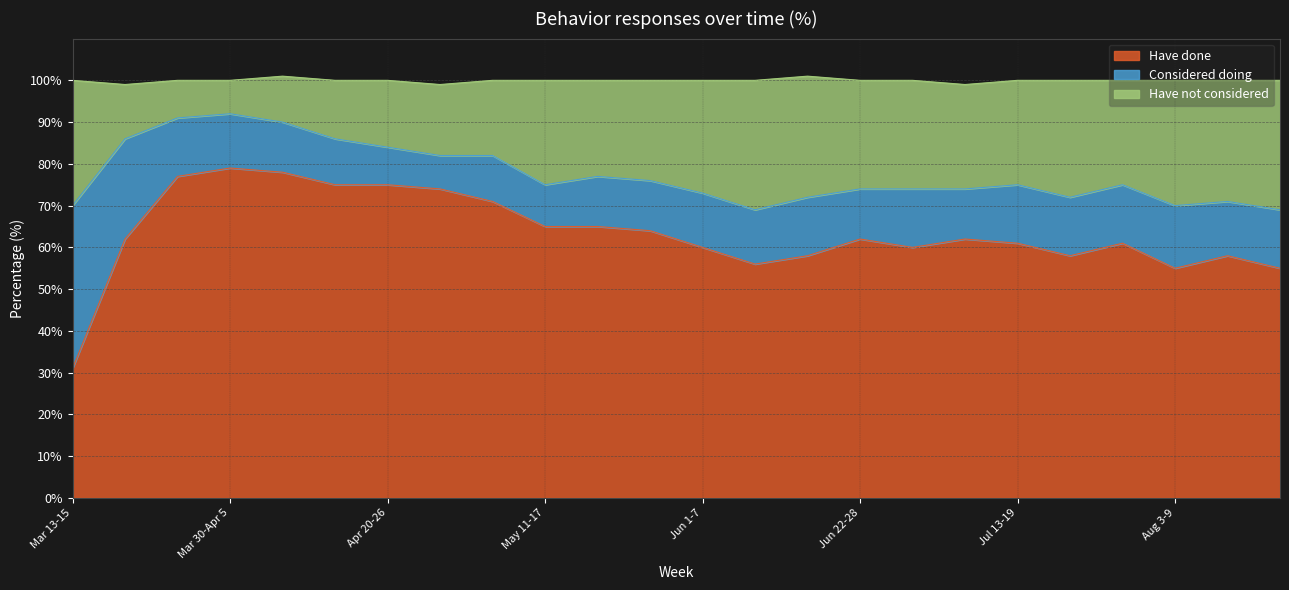

True or false: Have not considered and Have done intersect in this chart.

False